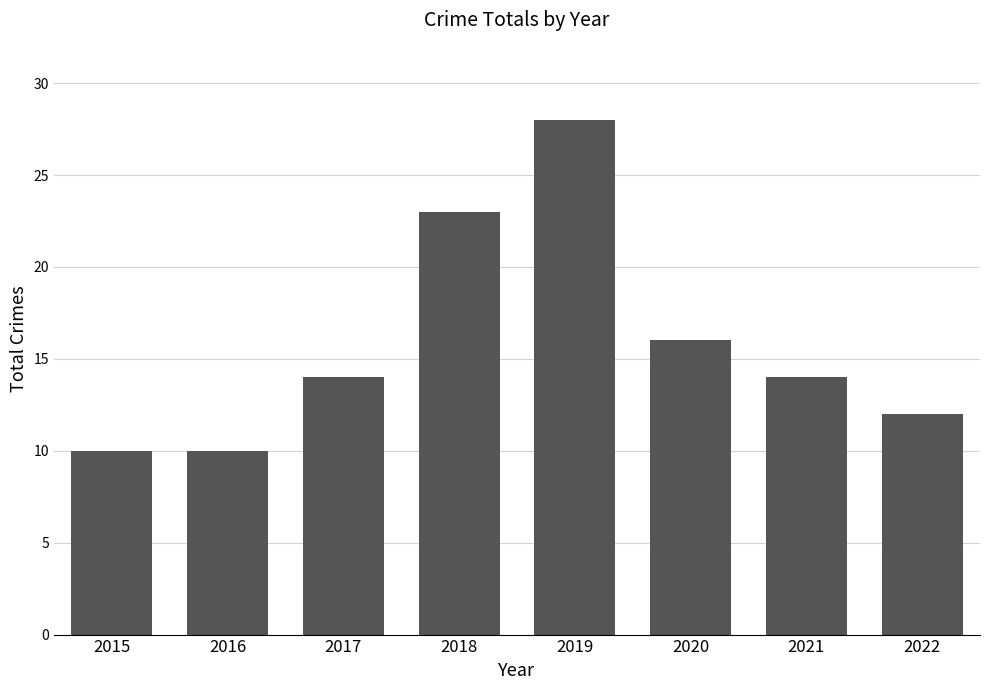

How many values are between 12 and 23?

5